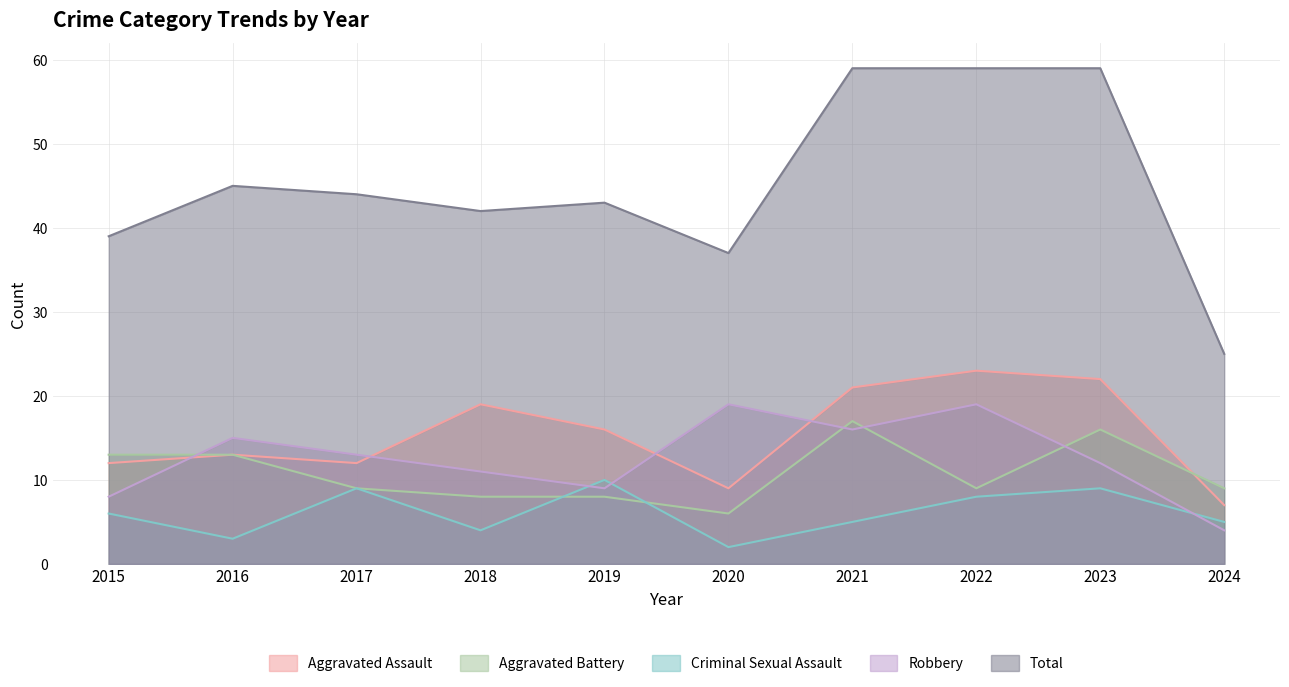

The value of Aggravated Assault at 2016 is 20. True or false?

False